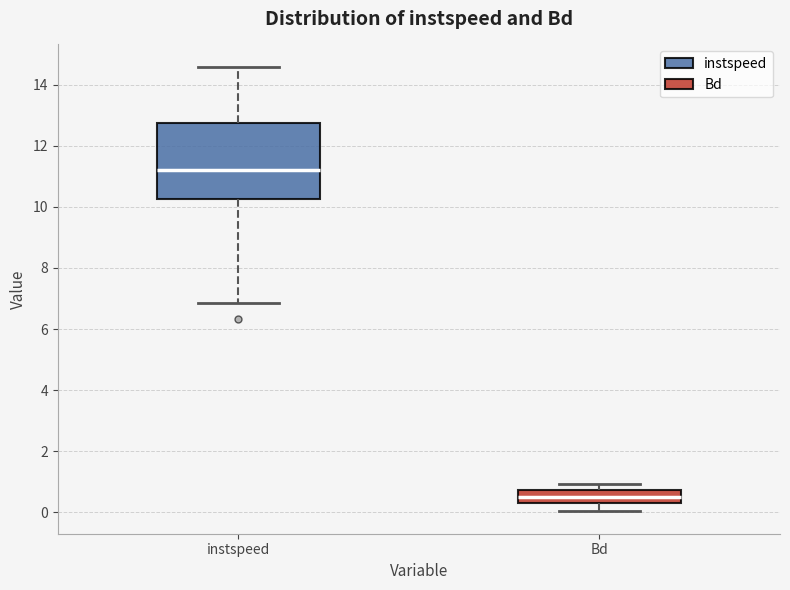

Reading left to right, read every box against the y-axis: the position of its median line, the range the box covers, and the ends of its whiskers. The values are not printed on the chart, so give them approximately, as read against the axis.

instspeed: median 11.2, box 10.2 to 12.8, whiskers 6.8 to 14.6
Bd: median 0.6, box 0.4 to 0.8, whiskers 0.0 to 1.0